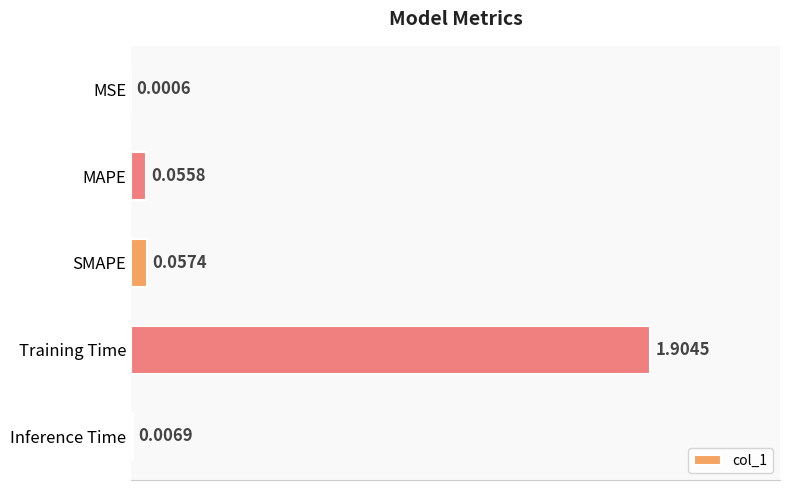

How many categories are shown in the chart?

5